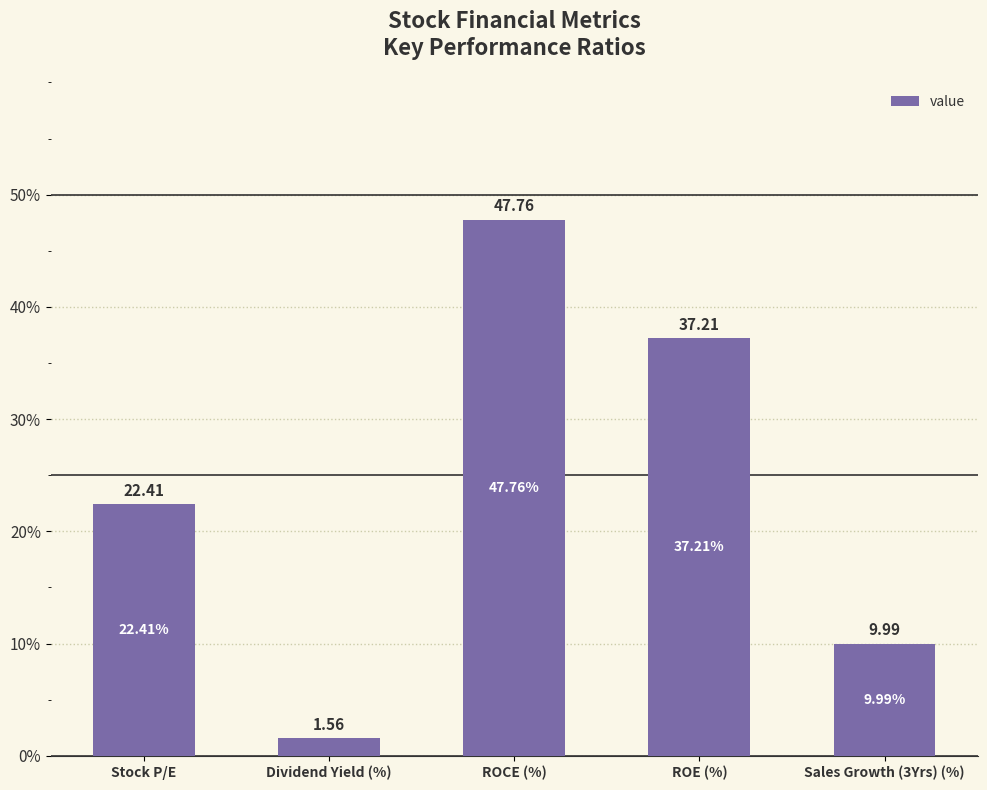

What is the ratio of the value at Dividend Yield (%) to the value at Stock P/E?

0.1